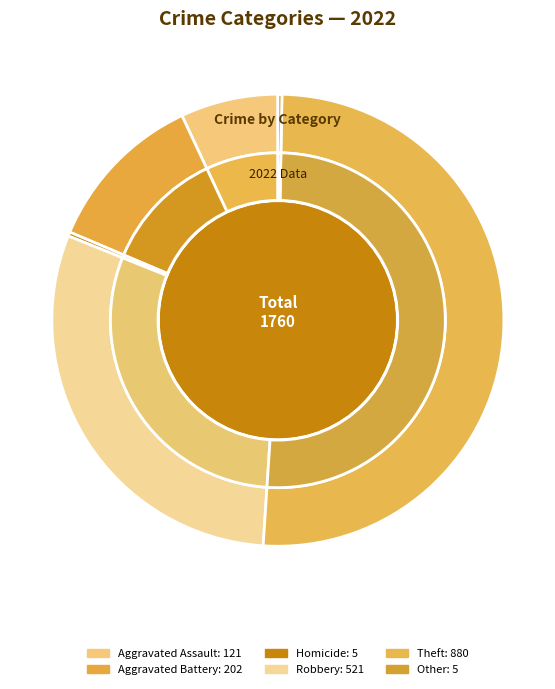

To the nearest percent, what is the average slice percentage?

17%